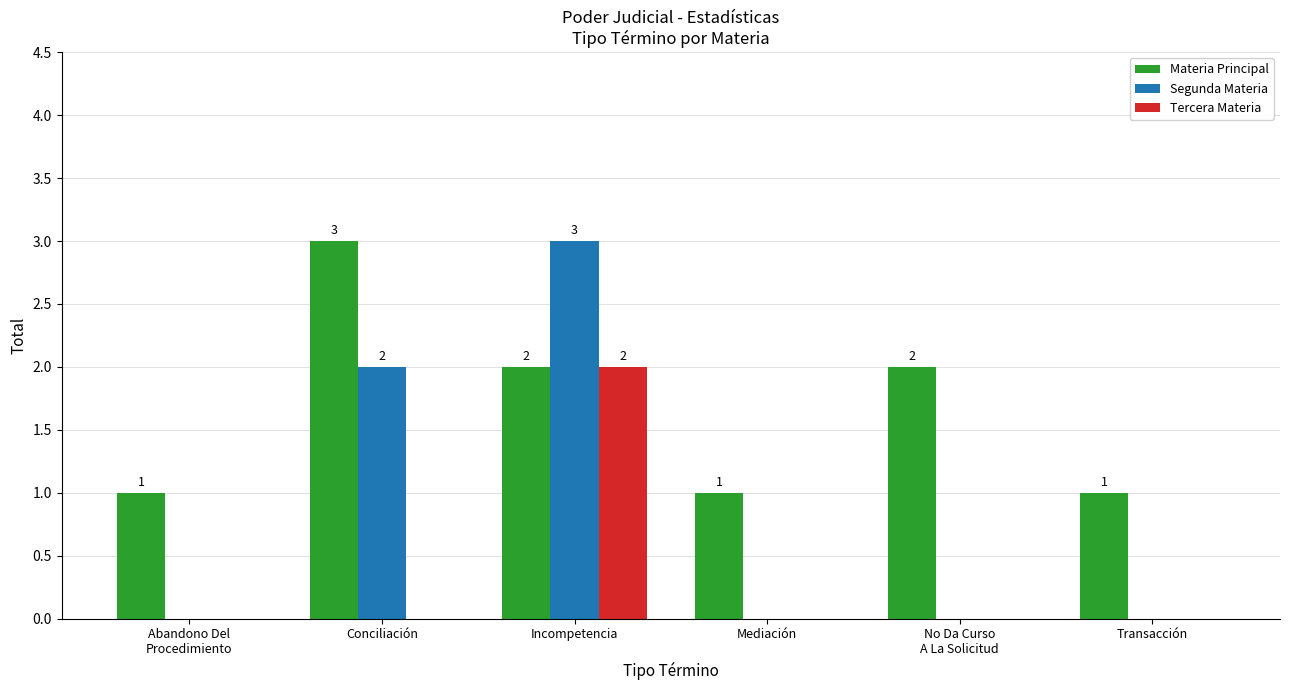

Reading right to left, what are all the values shown in this chart?

Materia Principal: Transacción=1	No Da Curso
A La Solicitud=2	Mediación=1	Incompetencia=2	Conciliación=3	Abandono Del
Procedimiento=1
Segunda Materia: Transacción=0	No Da Curso
A La Solicitud=0	Mediación=0	Incompetencia=3	Conciliación=2	Abandono Del
Procedimiento=0
Tercera Materia: Transacción=0	No Da Curso
A La Solicitud=0	Mediación=0	Incompetencia=2	Conciliación=0	Abandono Del
Procedimiento=0